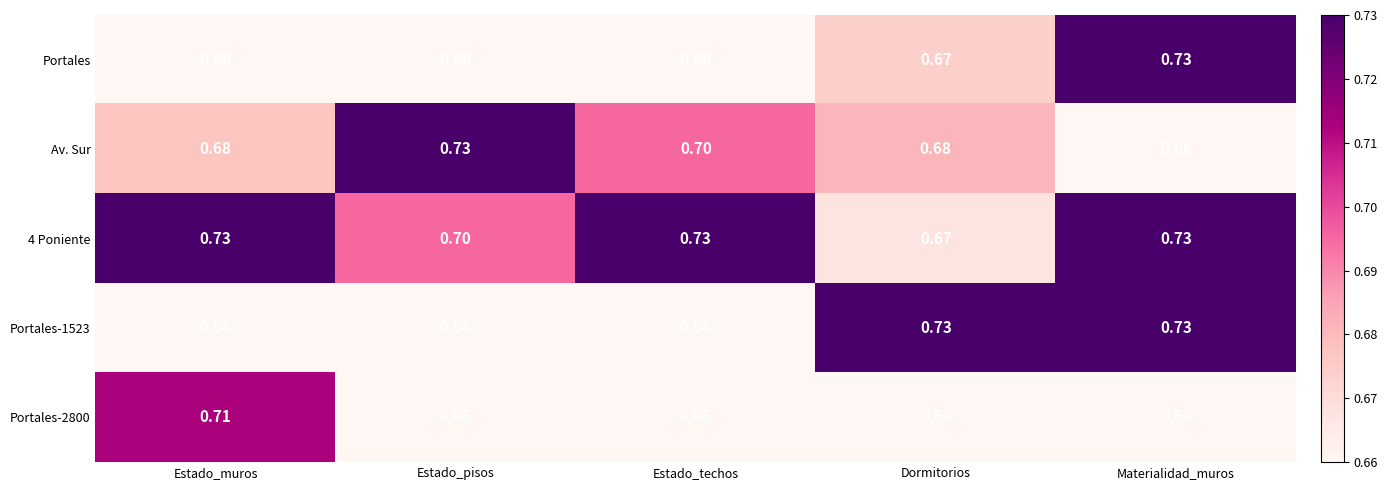

How many distinct data groups are displayed?

5